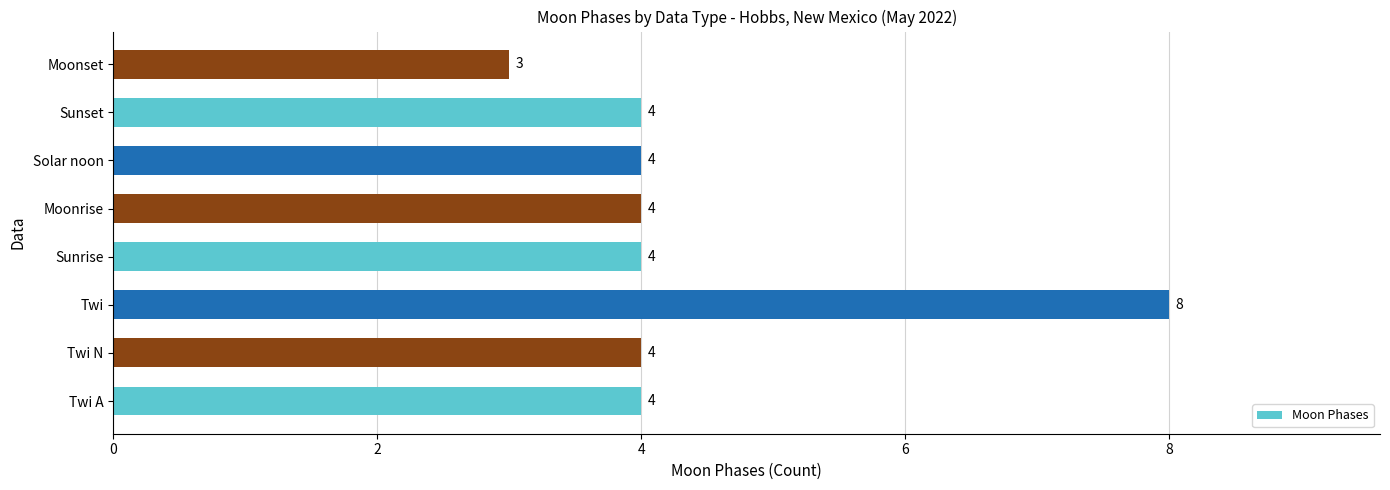

At which category does the chart reach its minimum across all series?

Moonset